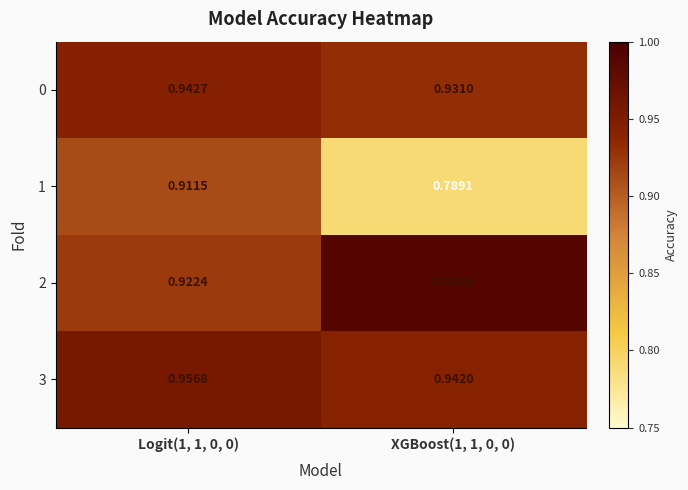

Which label corresponds to the largest value in the chart?

XGBoost(1, 1, 0, 0)